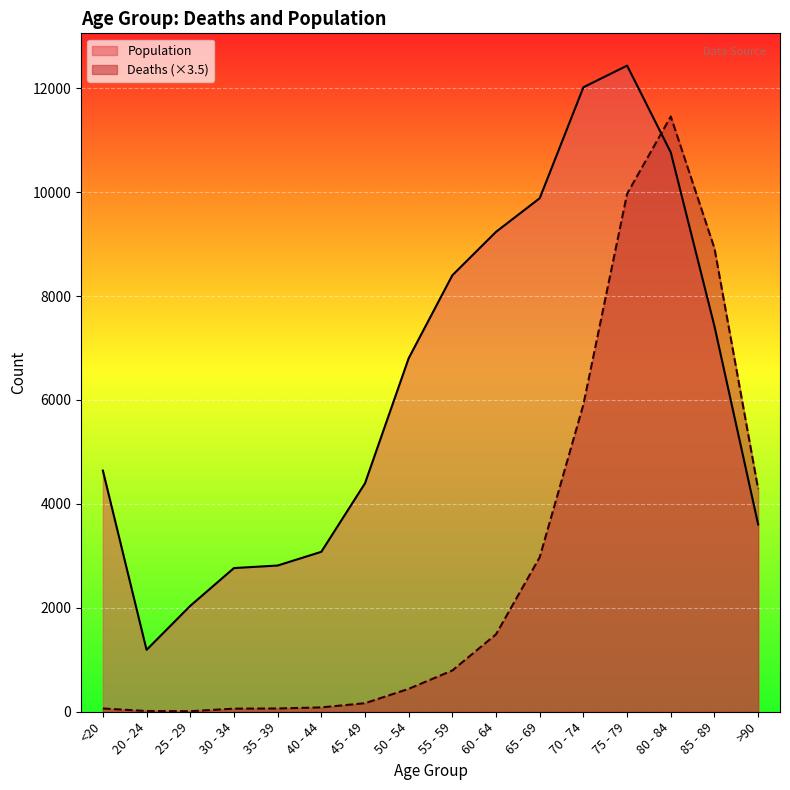

What is the difference between the Population values at 70 - 74 and 35 - 39?

9204.0